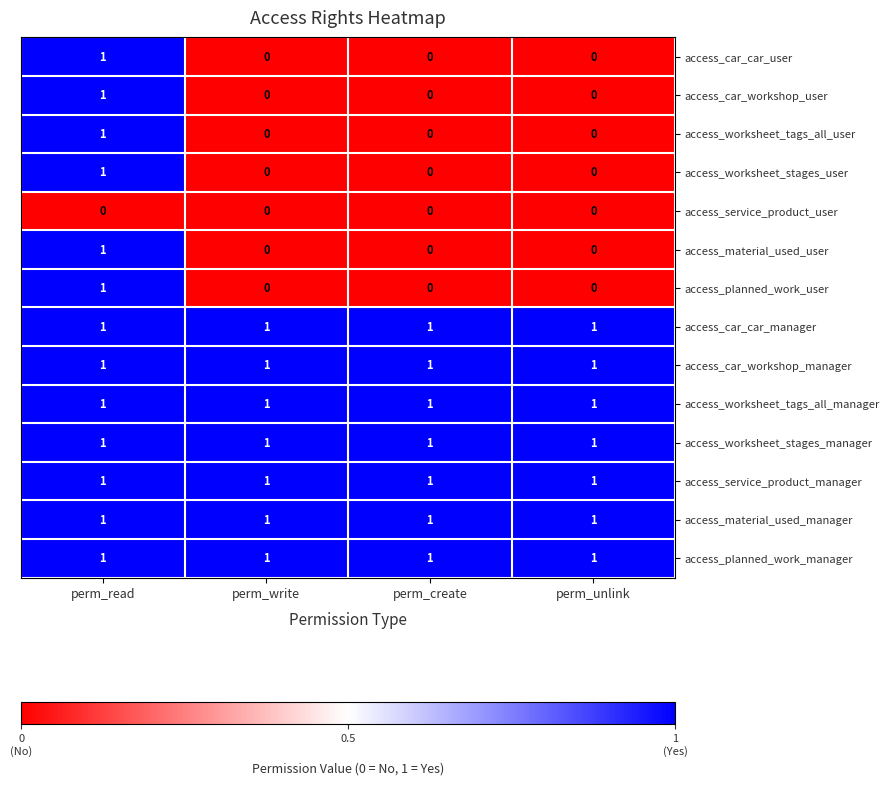

What is the total value across all series at perm_read?

13